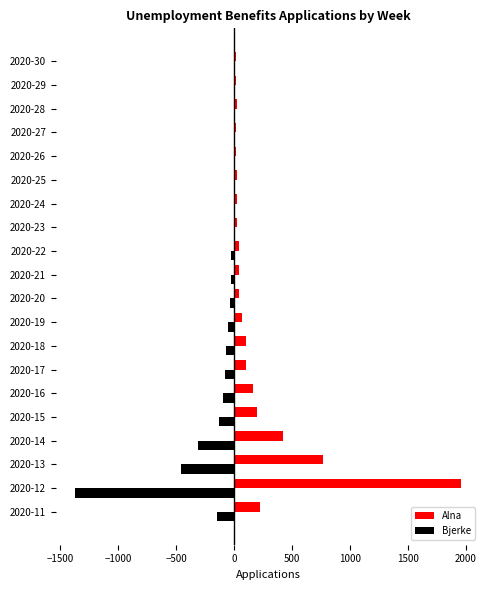

Is the value of Bjerke at 2020-22 greater than the value of Alna at 2020-14?

No